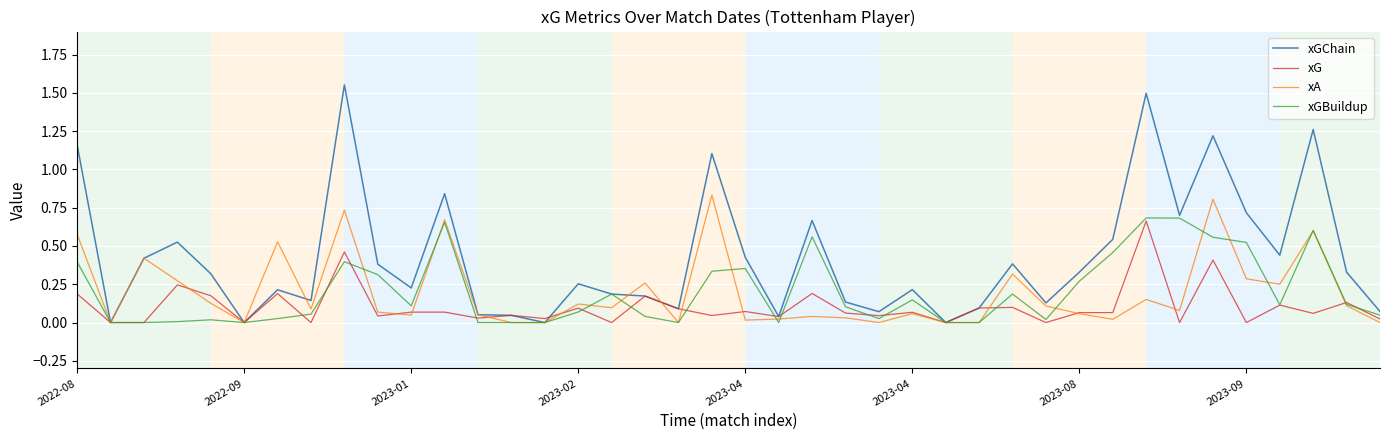

Which series has the largest total across all categories?

xGChain